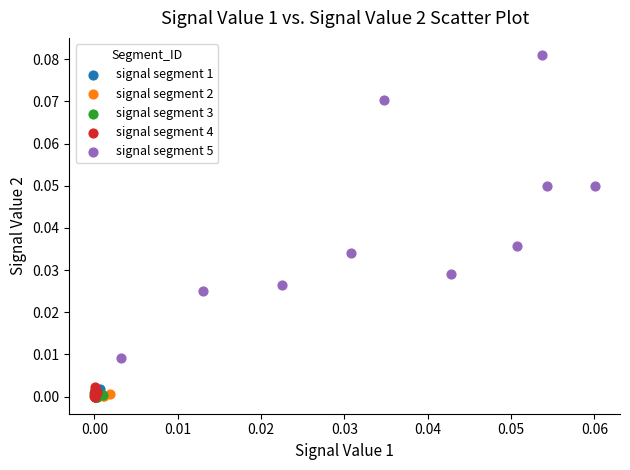

Which series contains the highest Y value?

signal segment 5